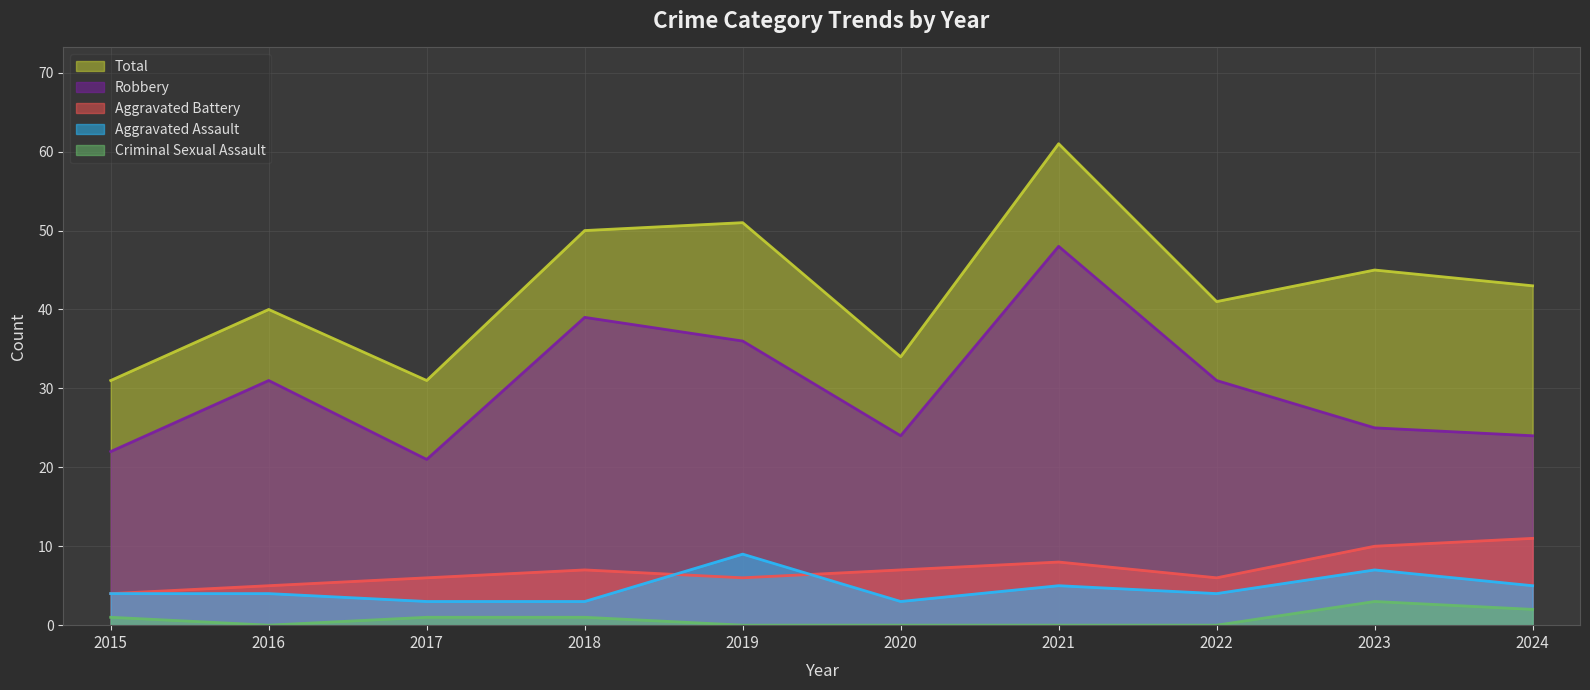

What value does the Aggravated Assault series have at 2018?

3